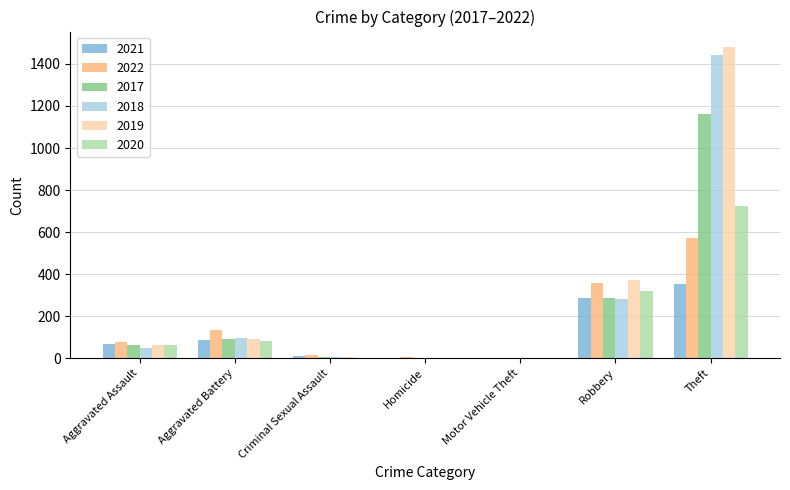

What is the difference between the 2022 values at Homicide and Criminal Sexual Assault?

13